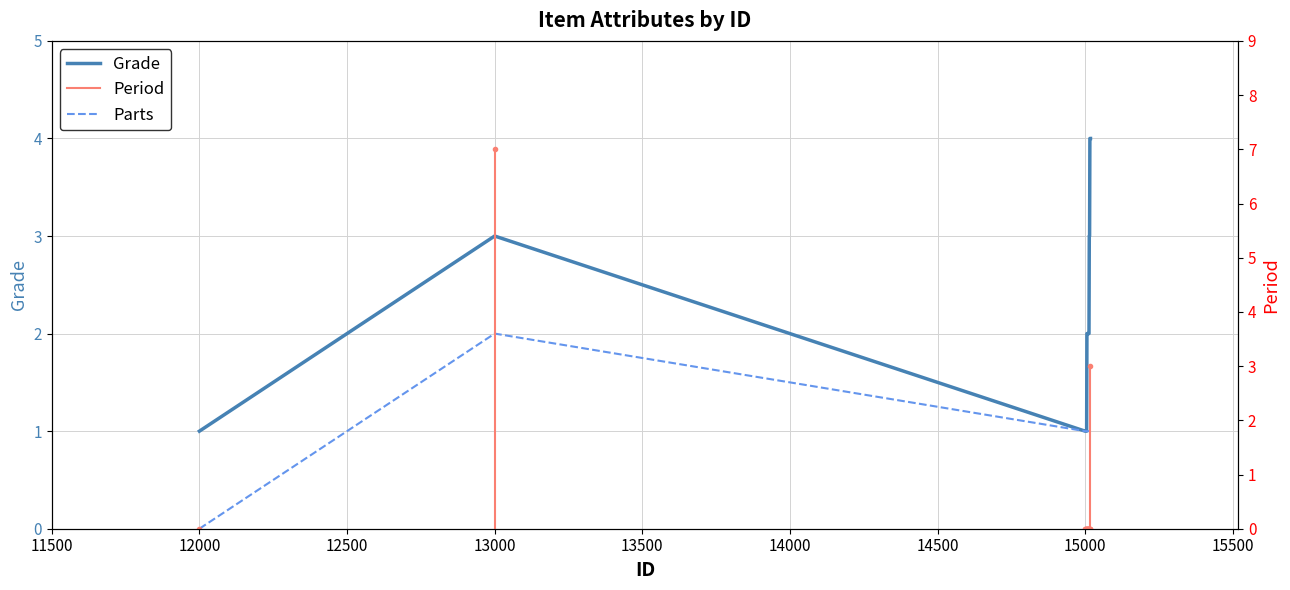

Which series has the largest total across all categories?

Grade